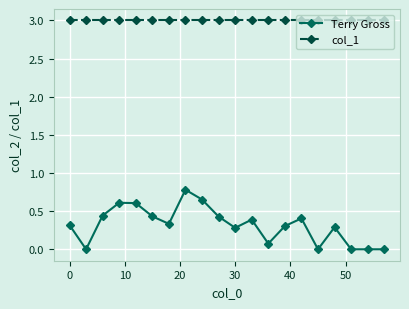

At how many categories does at least one series exceed 2?

20